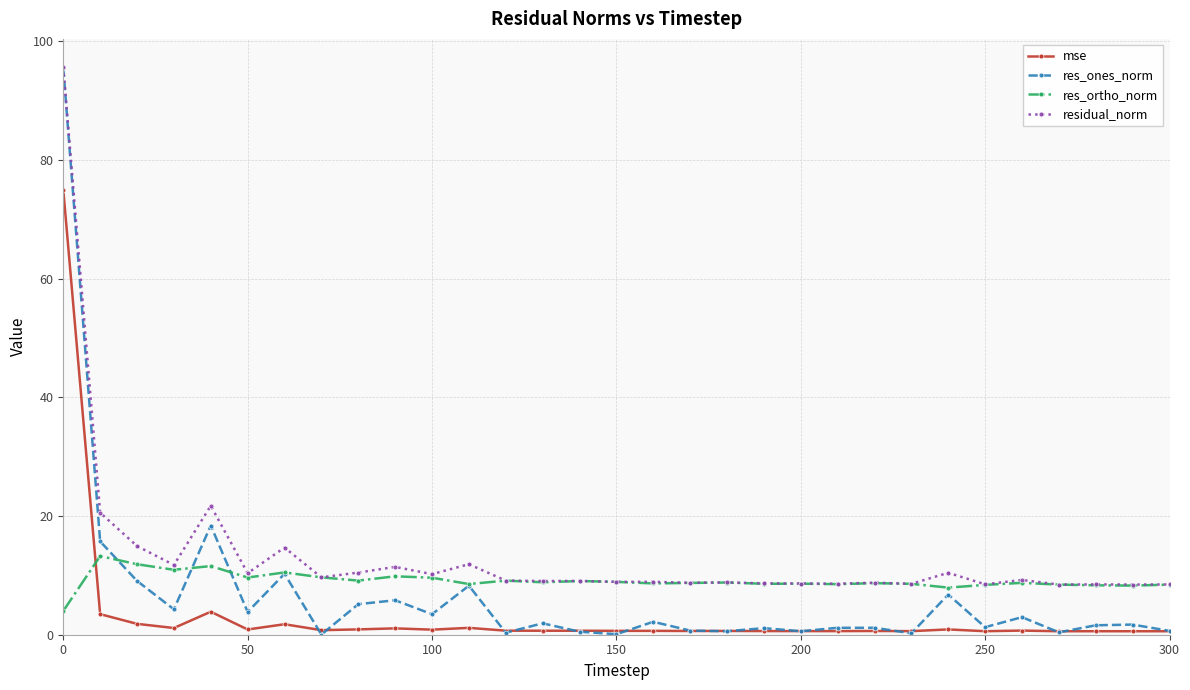

True or false: mse and residual_norm intersect in this chart.

False